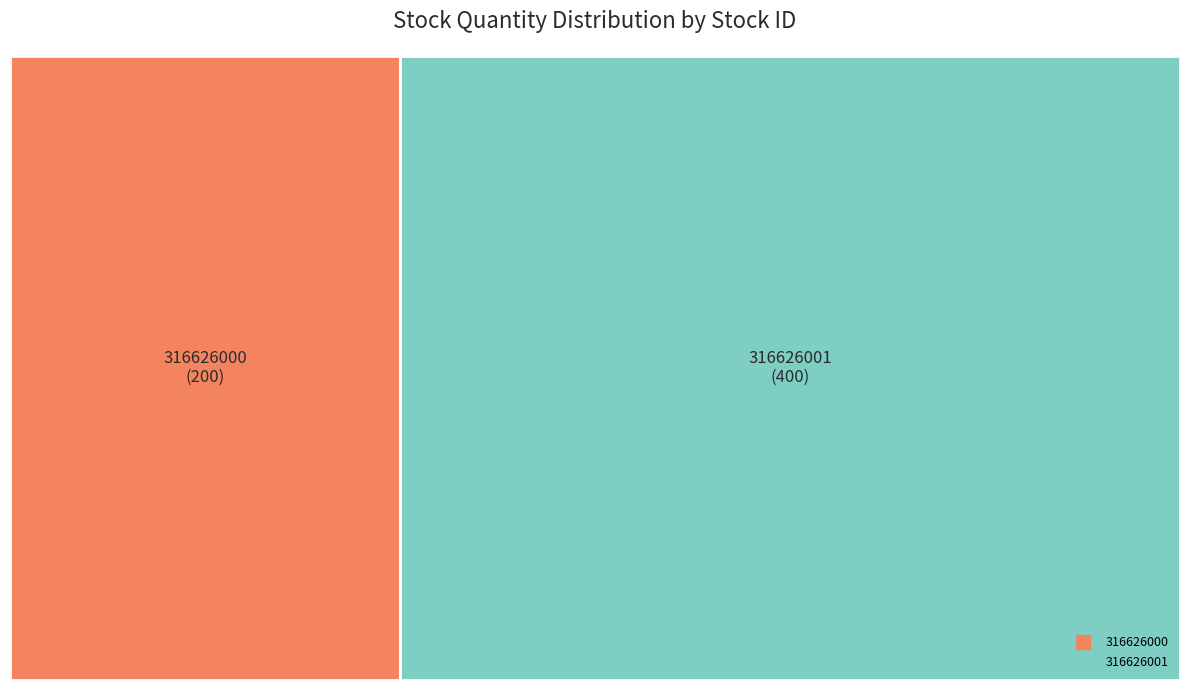

Is 316626000 the majority of the pie?

No